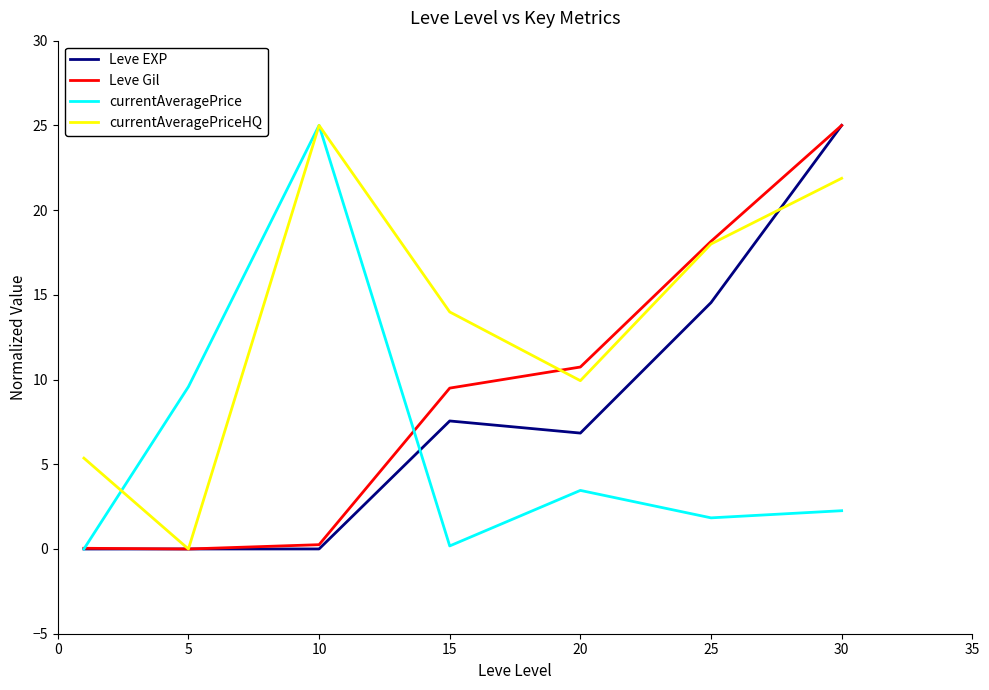

How many values in the Leve EXP series are below 6?

3